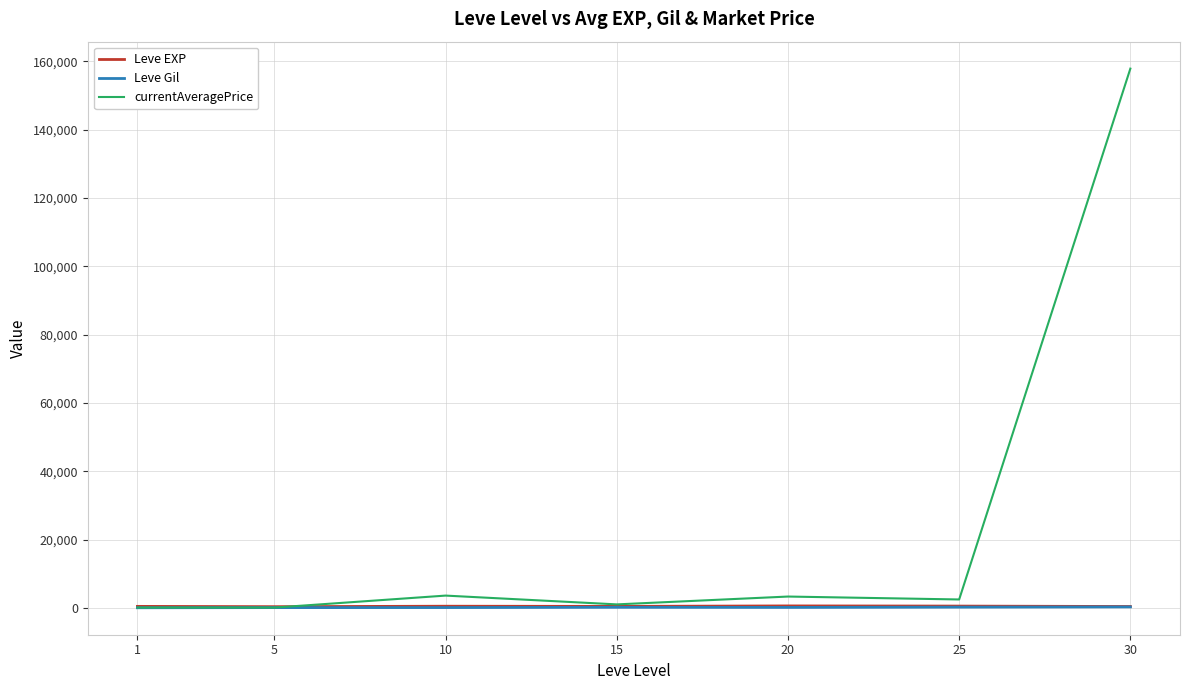

Which series has the largest total across all categories?

currentAveragePrice